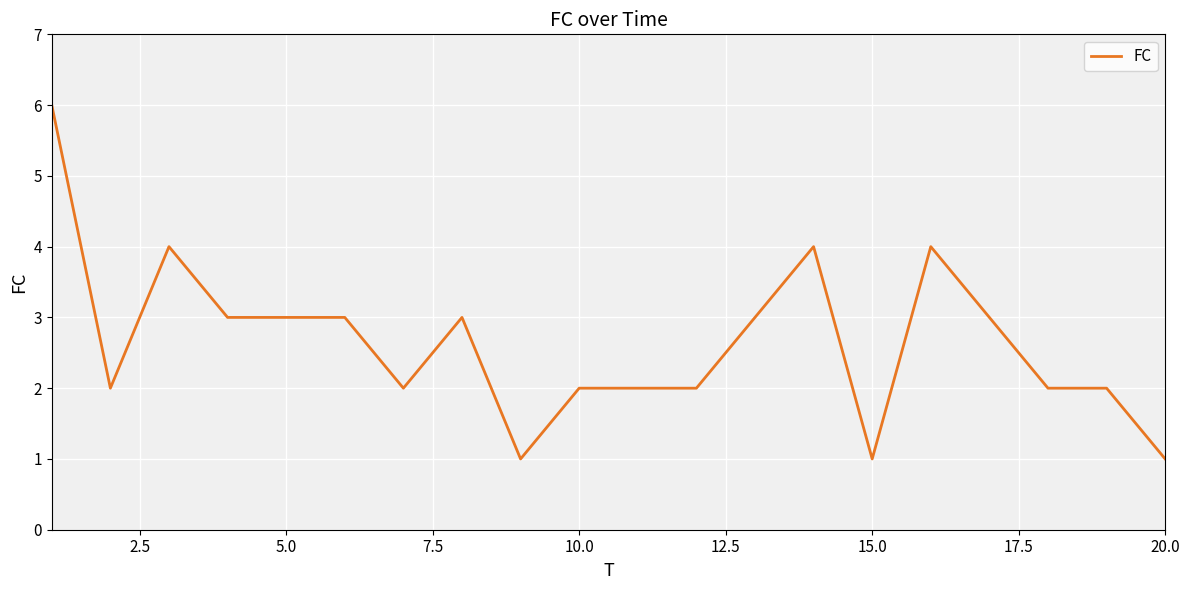

What is the sum of all values?

53